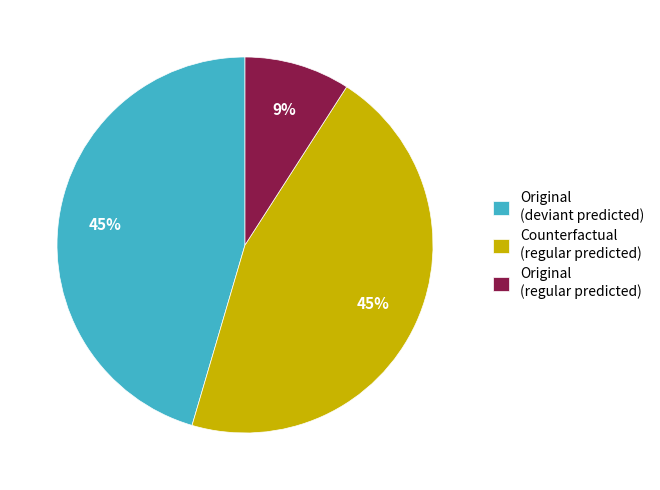

What is the ratio of the value at Original (deviant predicted) to the value at Counterfactual (regular predicted)?

1.0